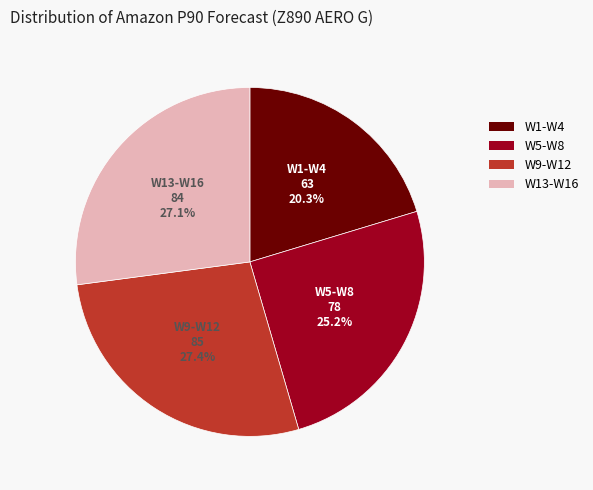

What is the smallest slice in the pie chart?

W1-W4